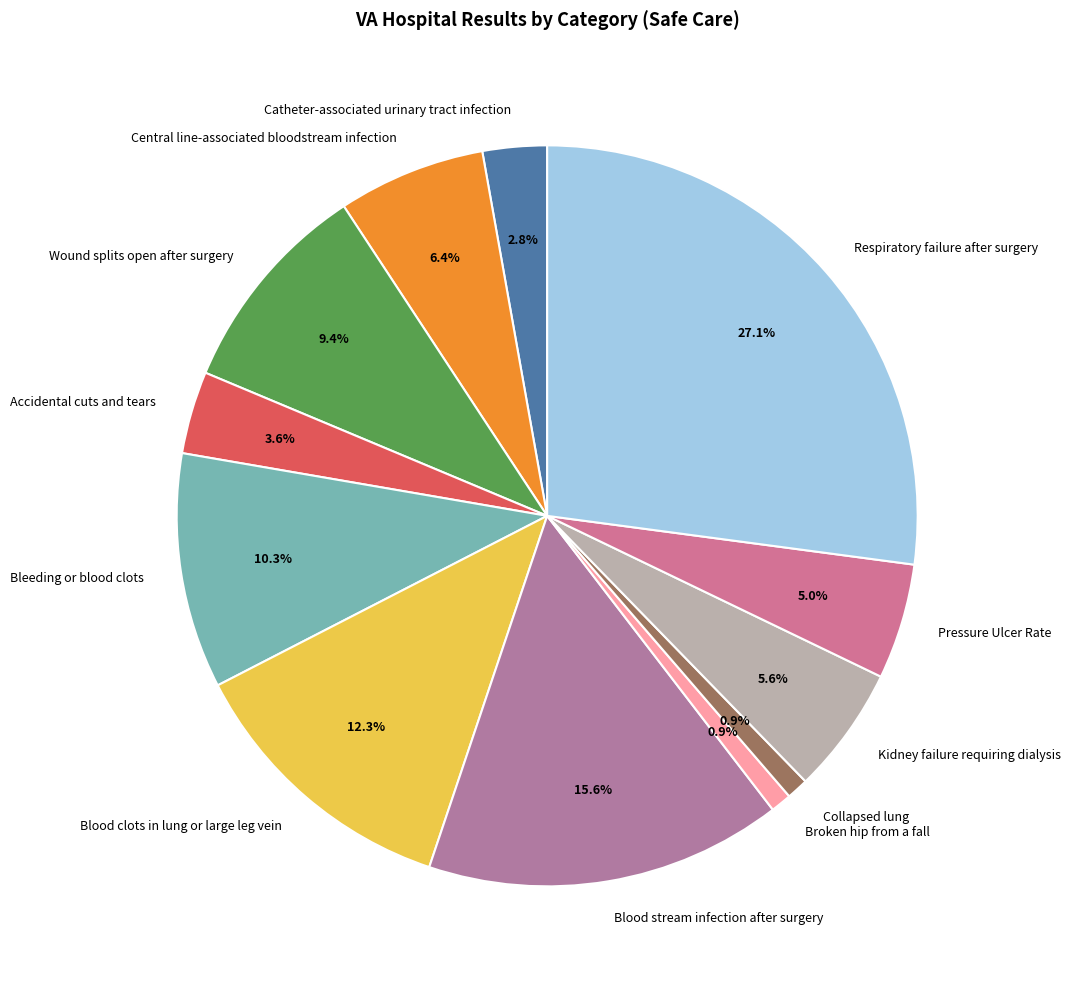

What portion of the pie excludes Pressure Ulcer Rate?

95.0%